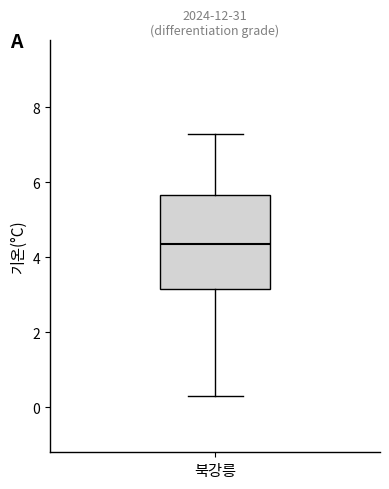

Transcribe this box plot: give where the median line is, the range the box spans, and where the two whiskers end, as read against the y-axis. The values are not printed on the chart, so give them approximately, as read against the axis.

median 4.4, box 3.2 to 5.6, whiskers 0.4 to 7.4